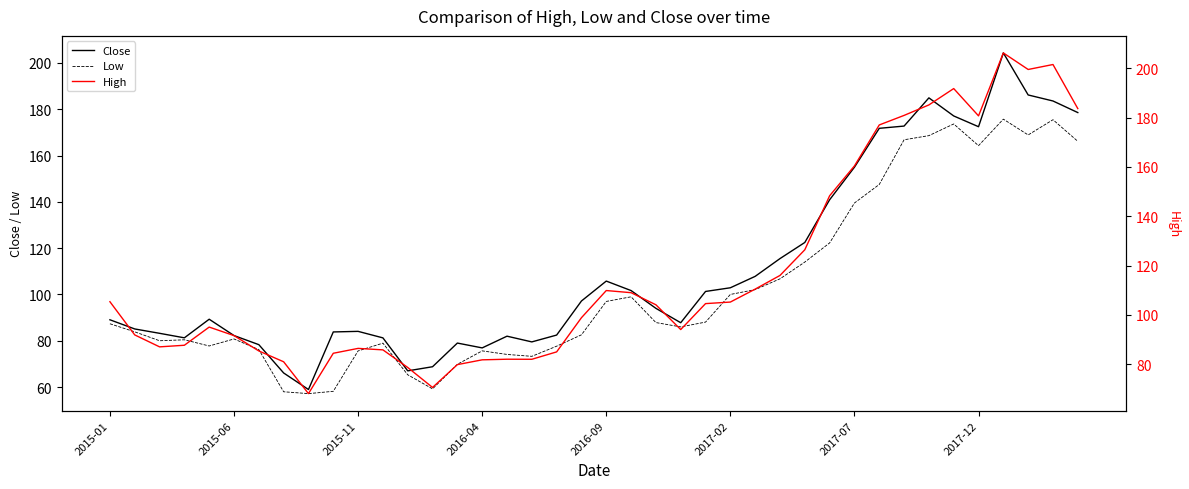

True or false: Low and Close cross at least once.

False